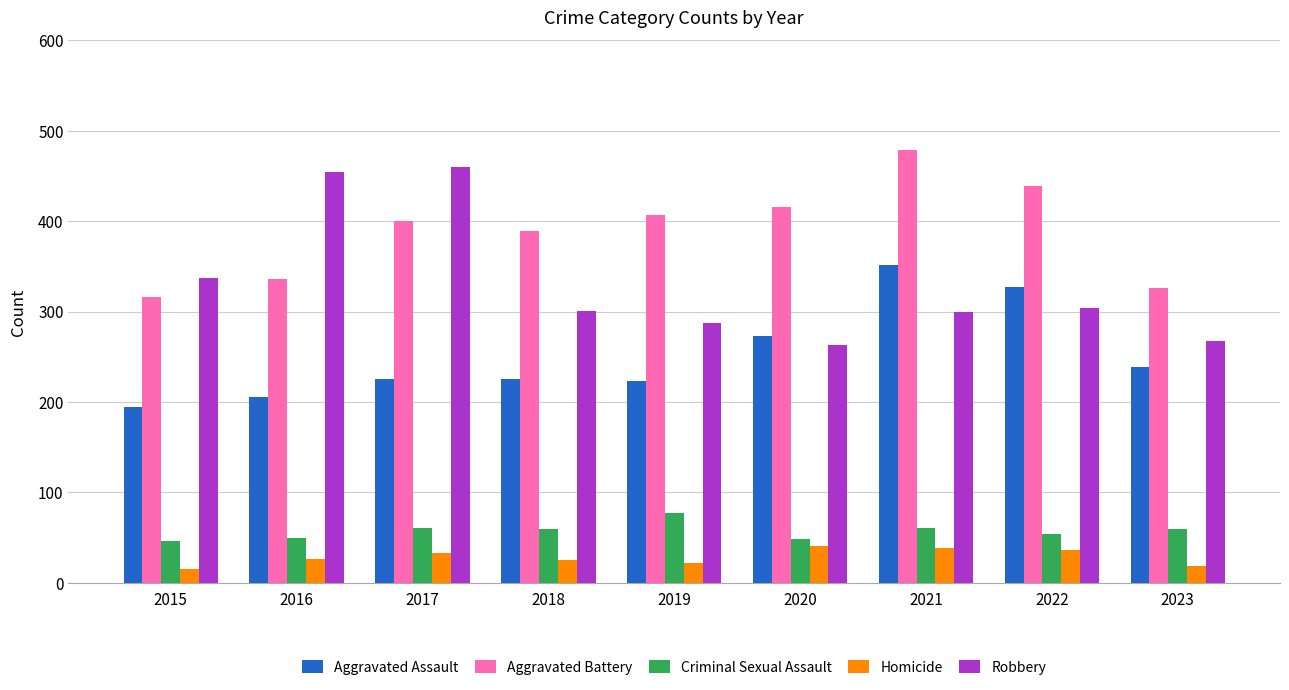

How many series are shown in this chart?

5